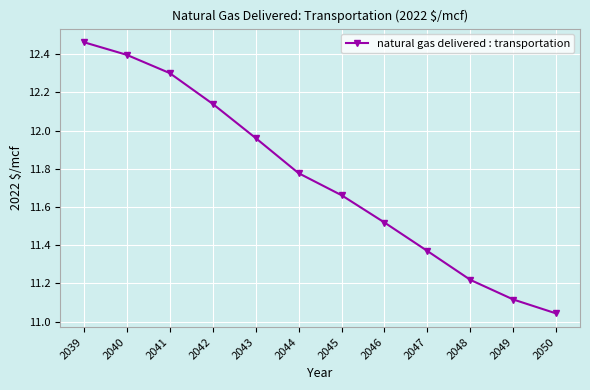

True or false: the data shows 21.1 at 2040.

False